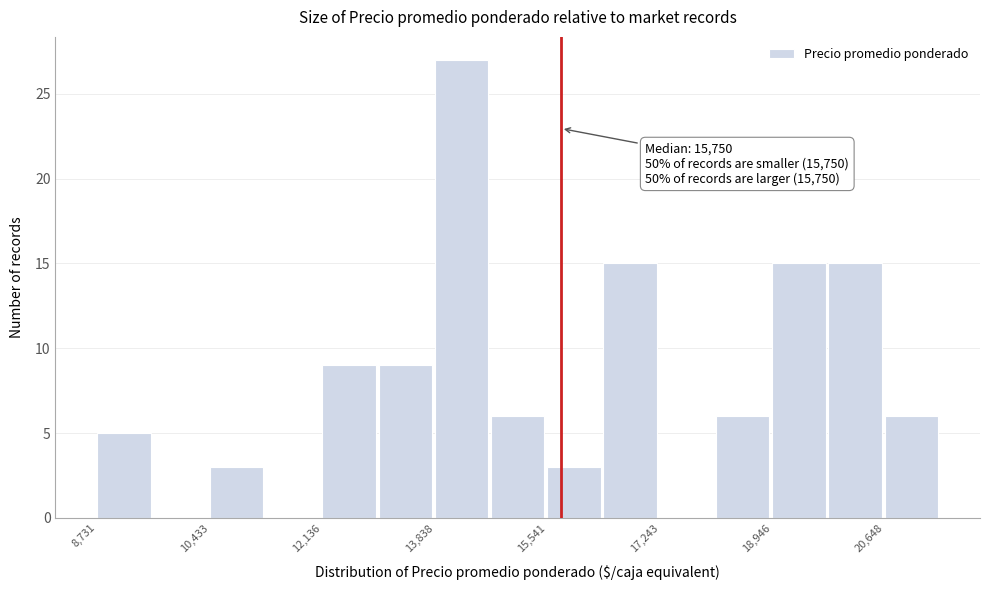

Which range on the x-axis has the tallest bar?

13800 to 14600